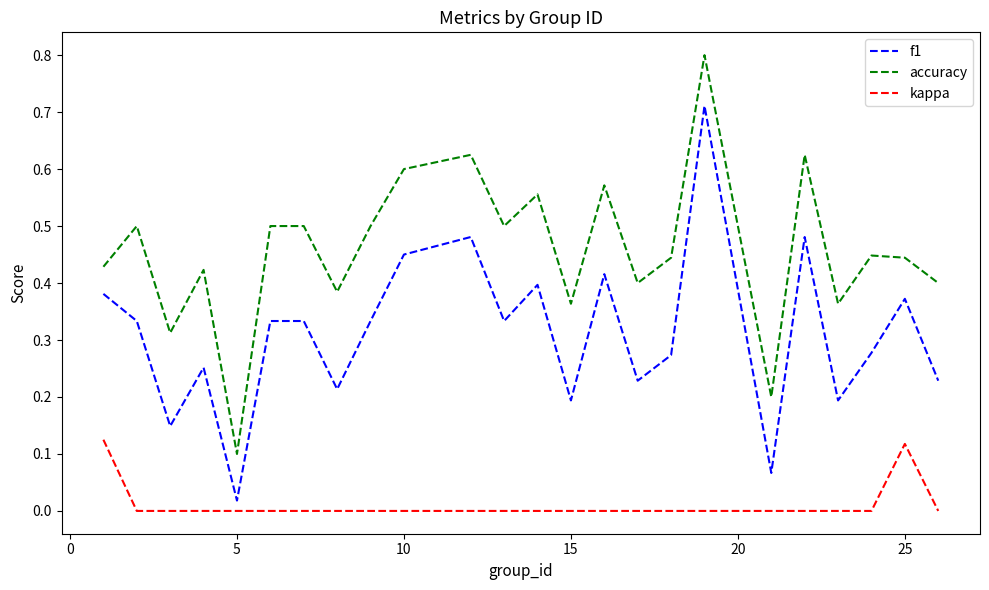

Rank the series by their average value, from lowest to highest.

kappa, f1, accuracy